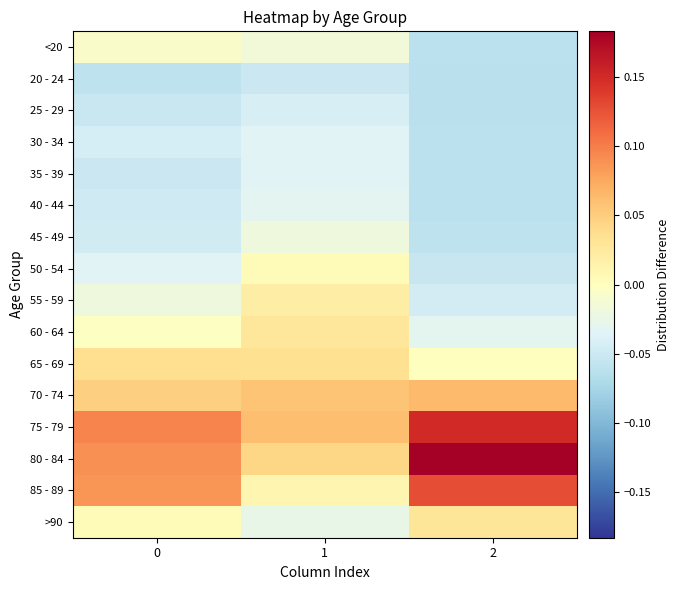

Which category has the lowest value across all series?

2